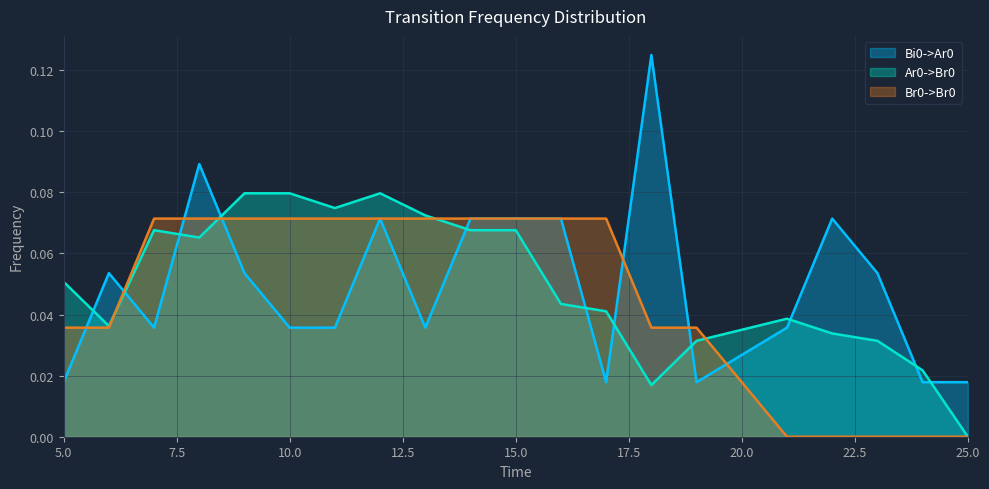

How many lines are shown in the chart?

3